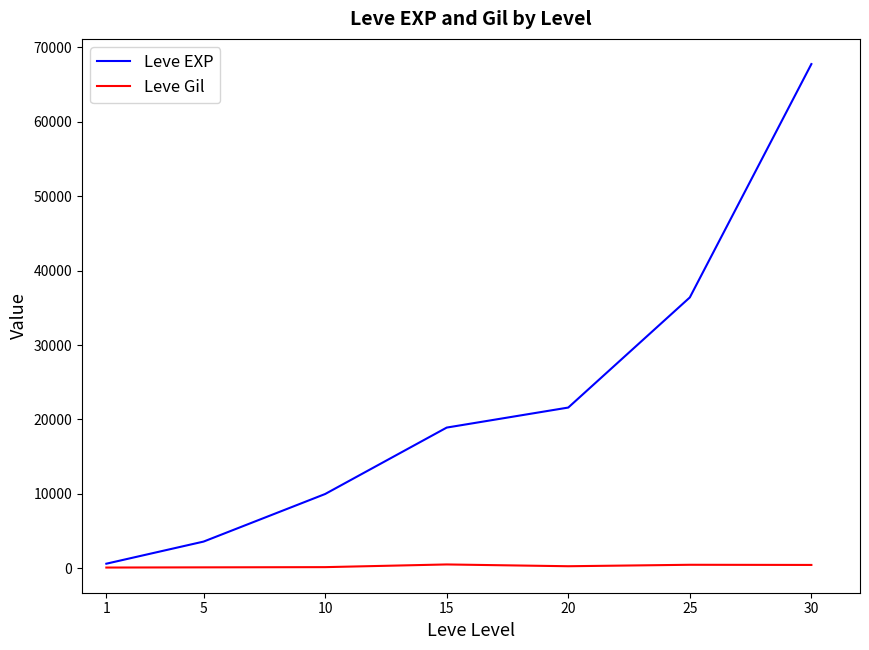

The value of Leve EXP at 10 is 3482. True or false?

False